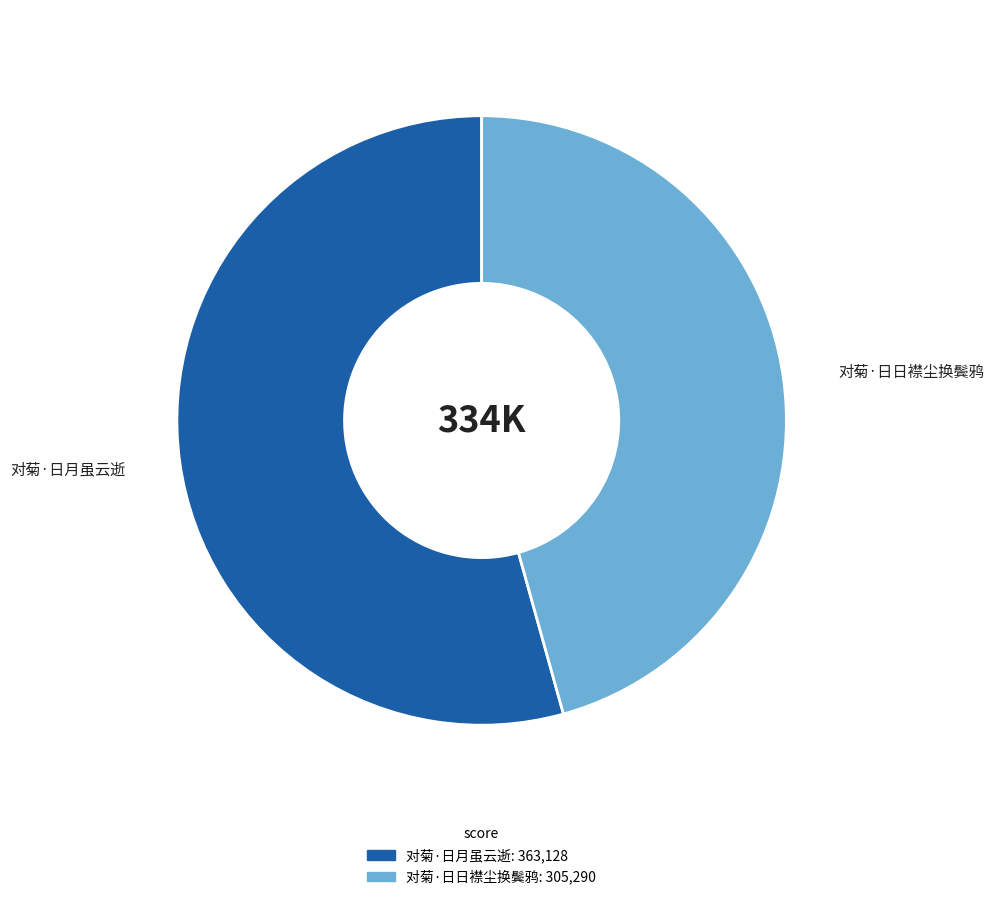

Is it true that 对菊·日日襟尘换鬓鸦 is 46% of the pie?

True